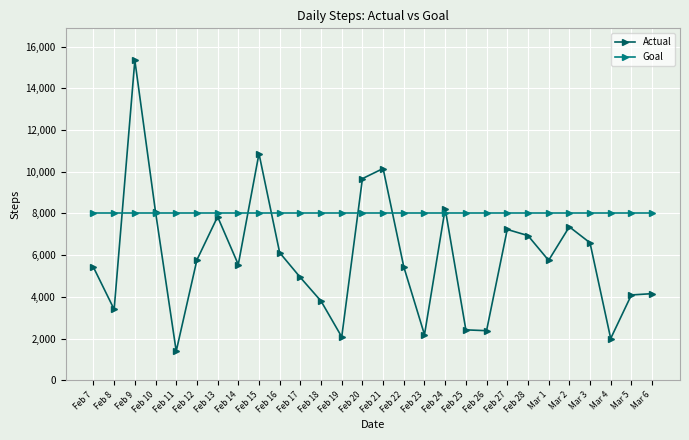

How many lines are shown in the chart?

2